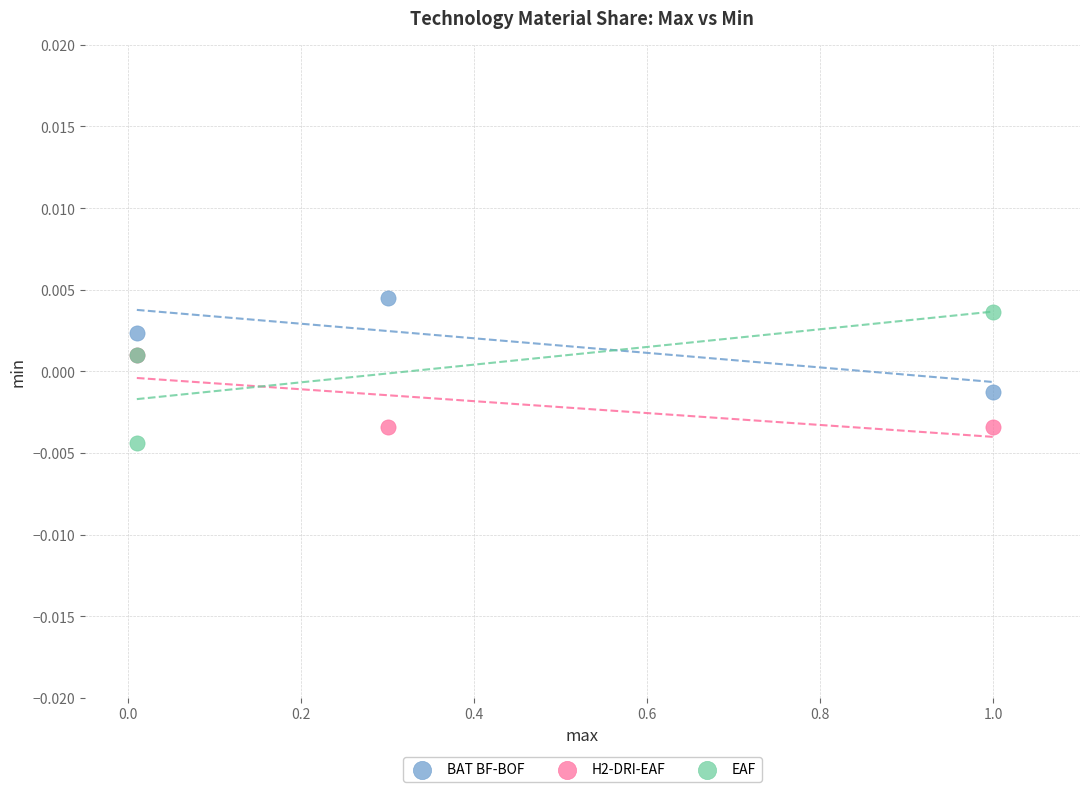

Which series contains the lowest Y value?

EAF